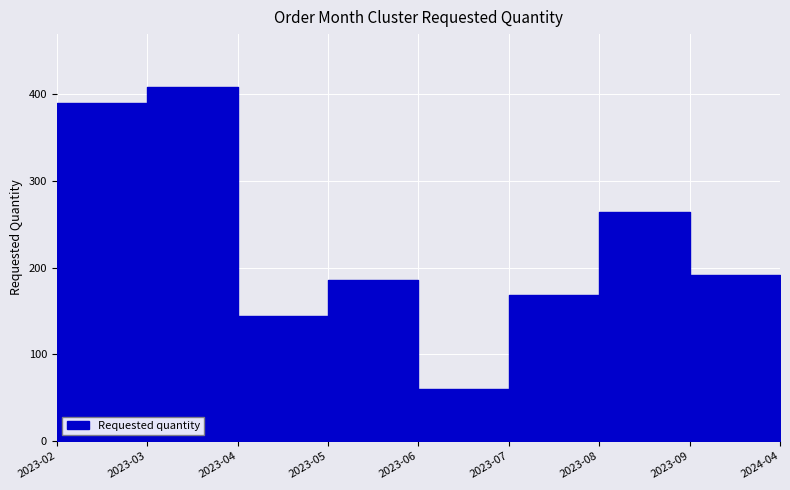

The chart shows a value of 168 at 2023-07. True or false?

True